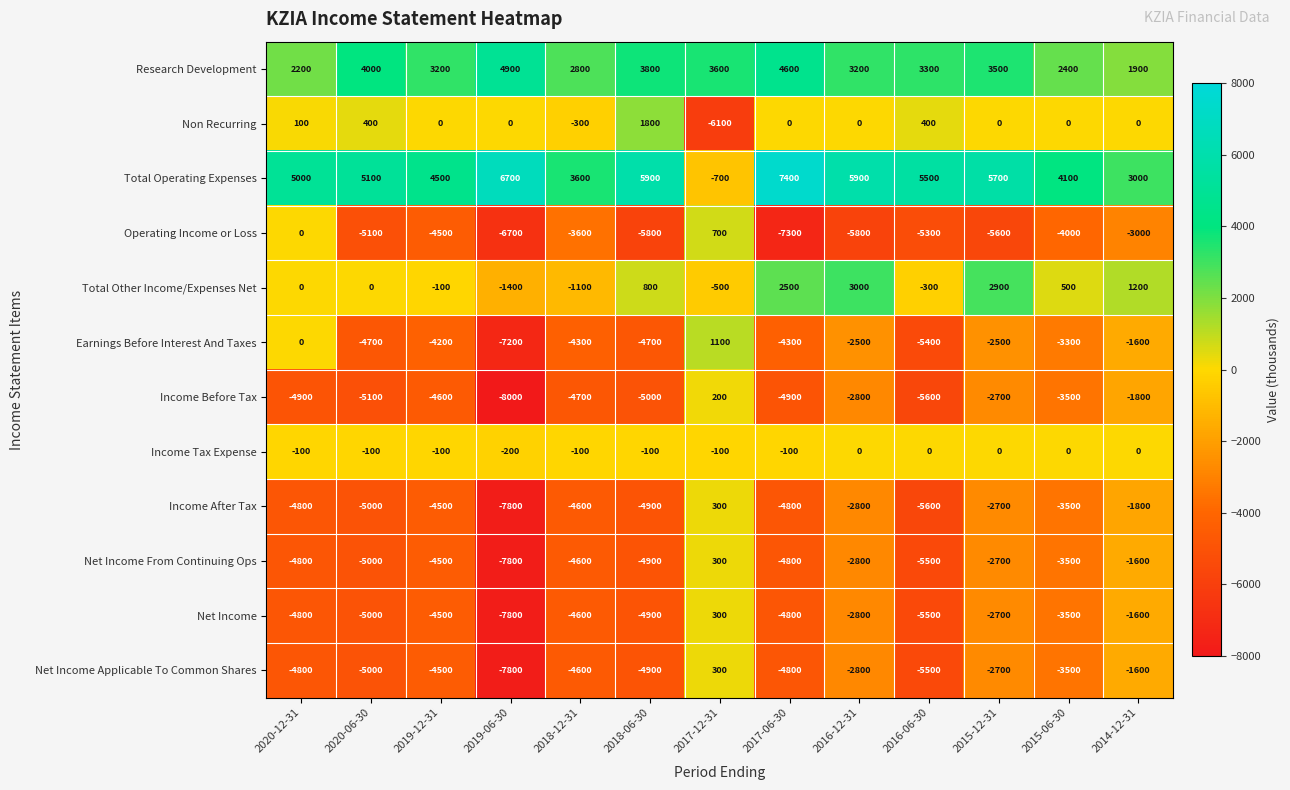

The value of Operating Income or Loss at 2016-12-31 is -5800. True or false?

True